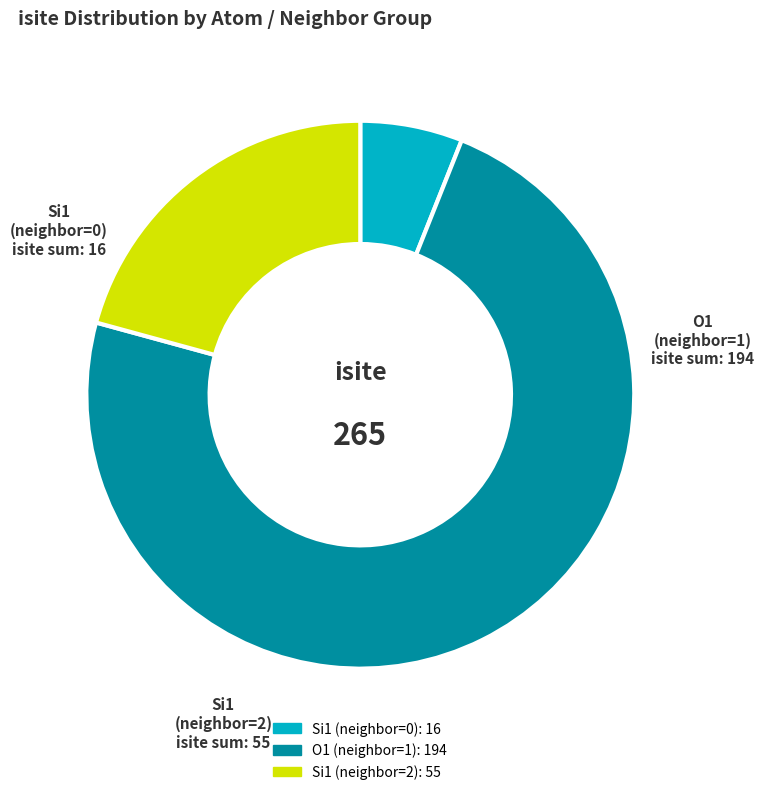

What is the ratio of the value at Si1 (neighbor=0) to the value at Si1 (neighbor=2)?

0.3